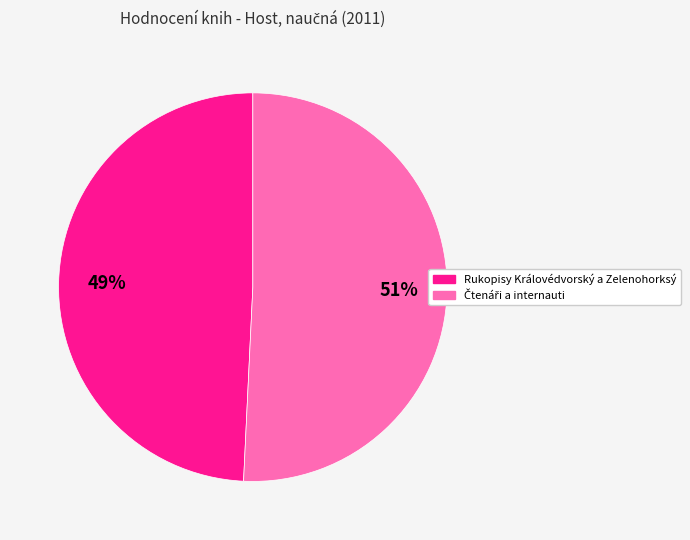

Which slice is the smallest?

Rukopisy Královédvorský a Zelenohorksý